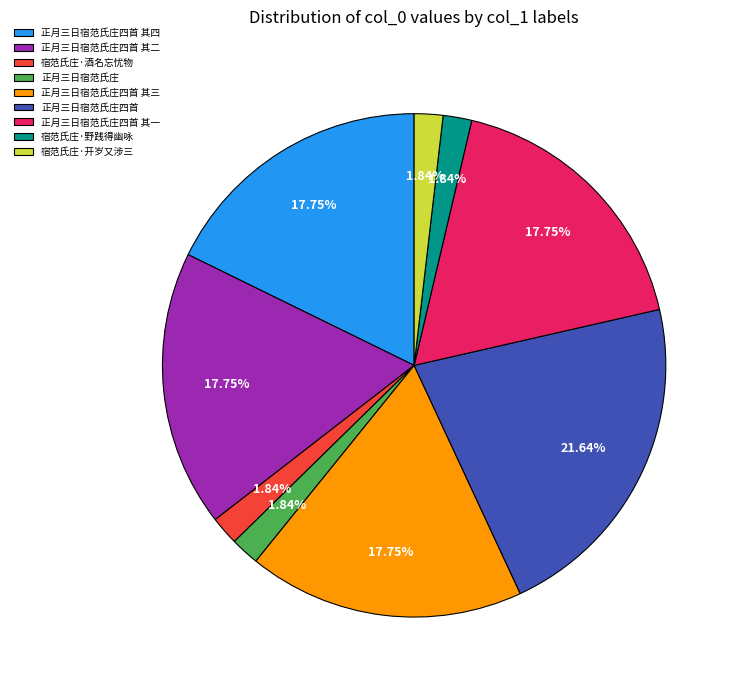

To the nearest percent, what percentage of the pie is 正月三日宿范氏庄四首 其四?

18%